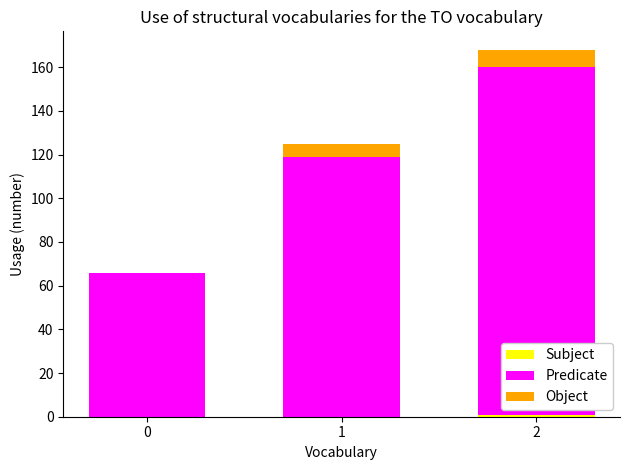

How many distinct data groups are displayed?

3